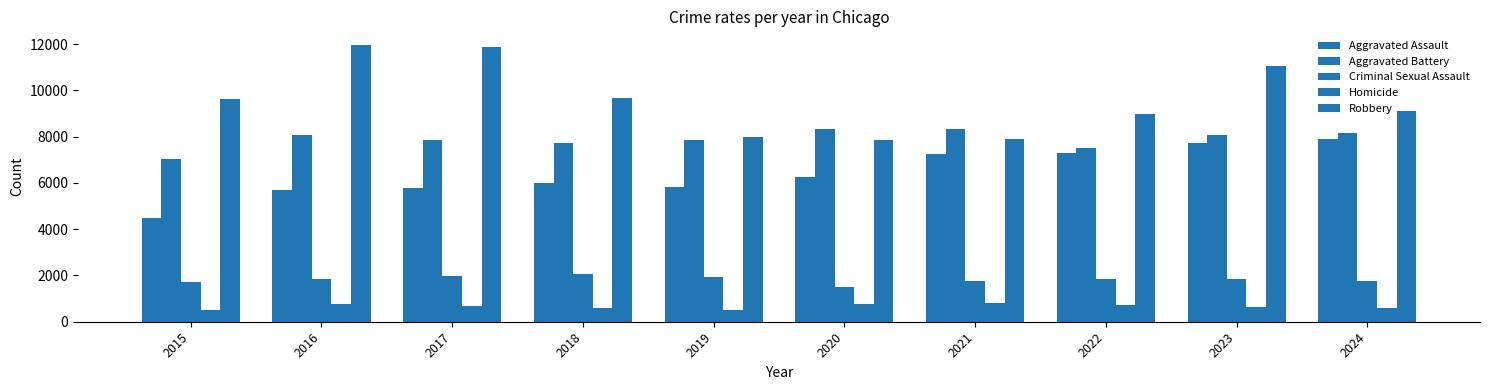

How many groups of bars are there?

10